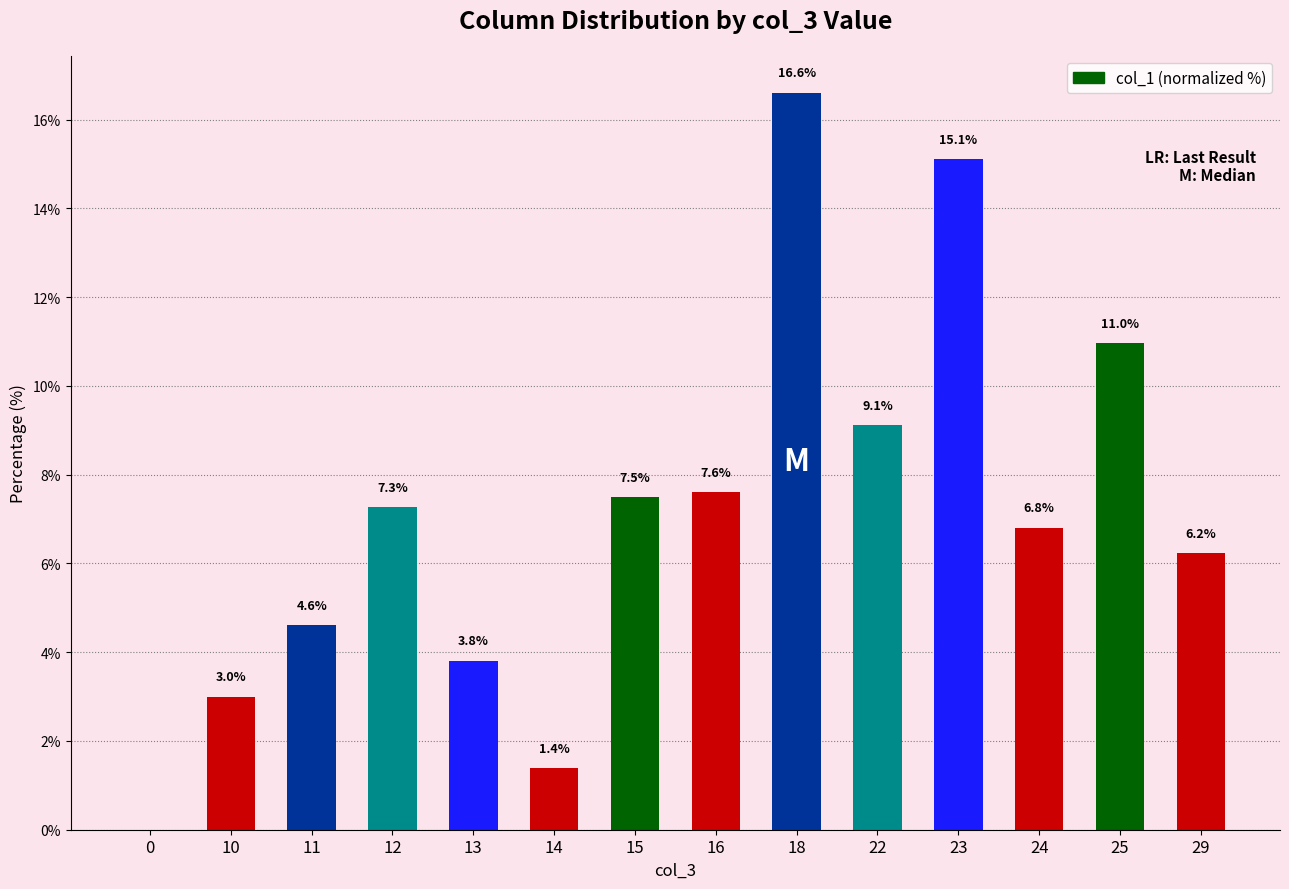

What is the difference between the values at 16 and 23?

7.5